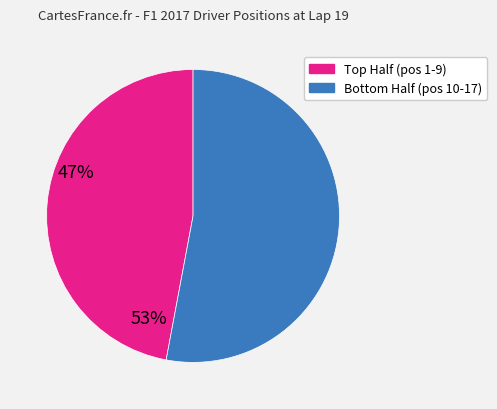

Is there any slice that represents more than half of the pie?

Yes